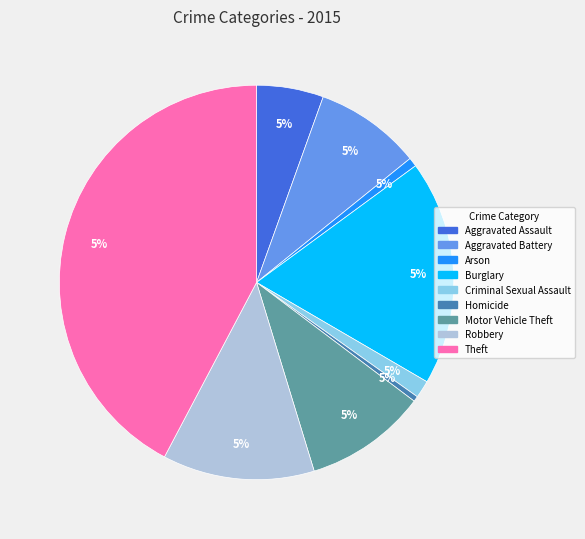

The Robbery slice represents 21% of the pie. True or false?

False